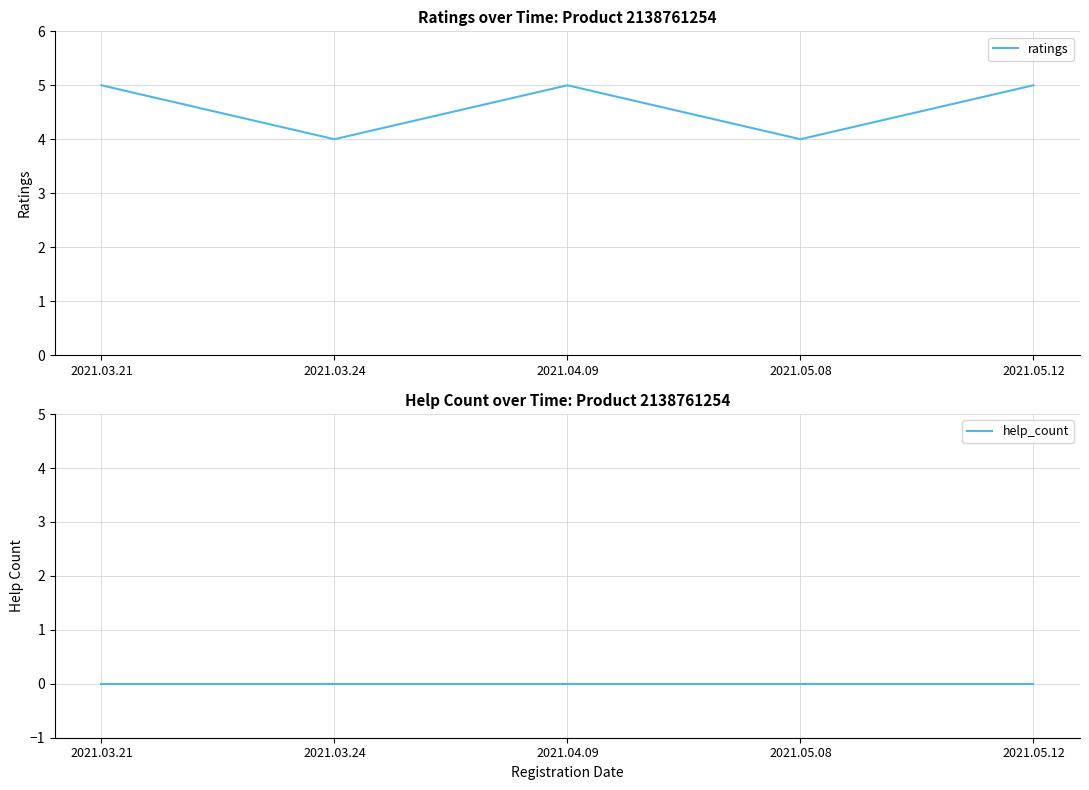

Does the chart display data point markers on the line(s)?

No